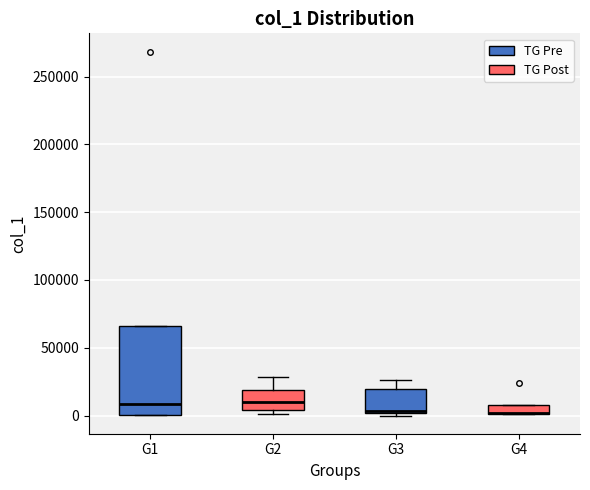

Comparing the boxes themselves (not the whiskers), which one is the tallest?

G1